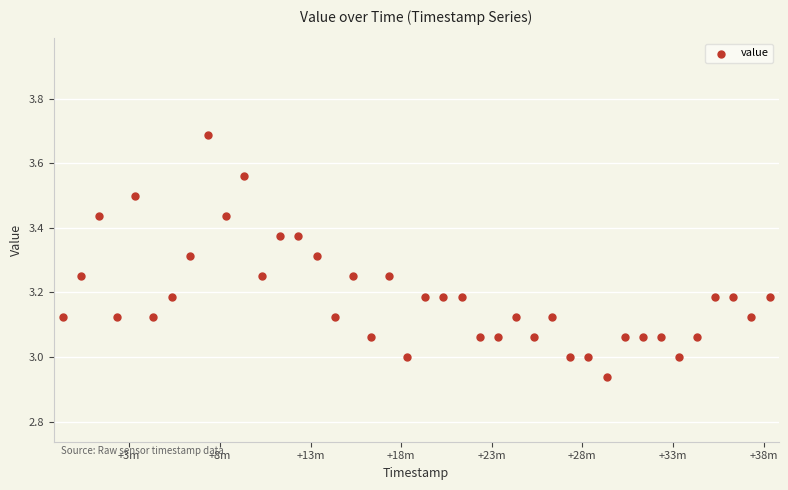

What is the range of X values (max minus min)?

2340.0